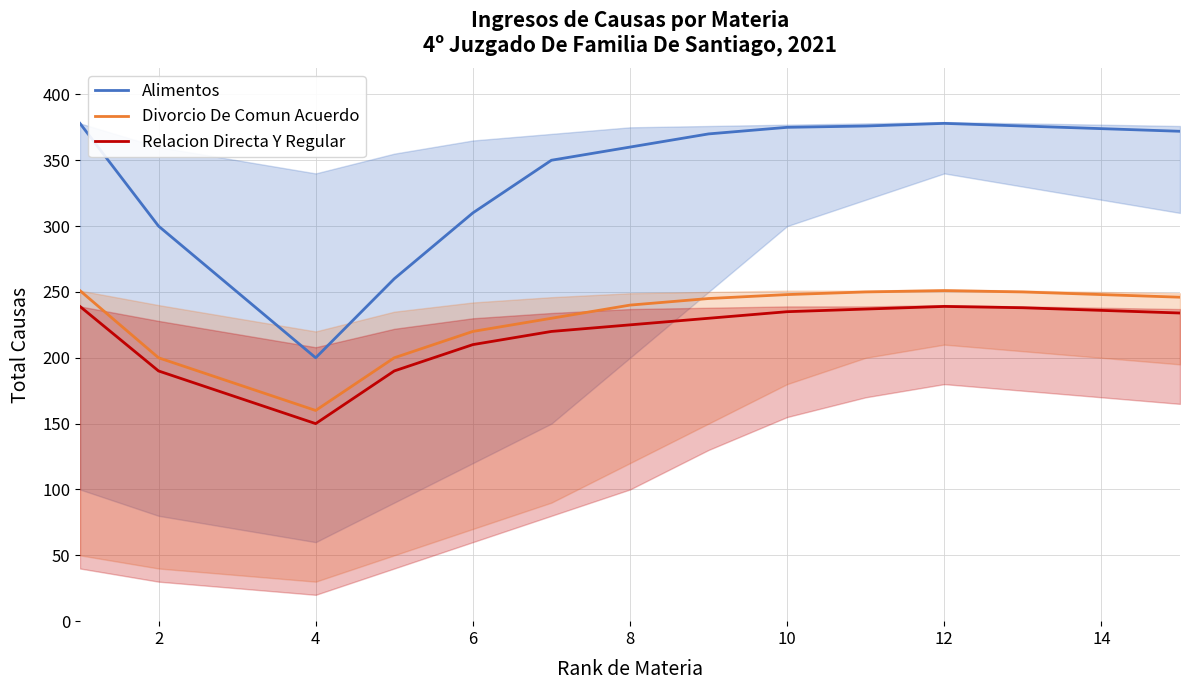

How many interior local peaks does the Divorcio De Comun Acuerdo series have?

1